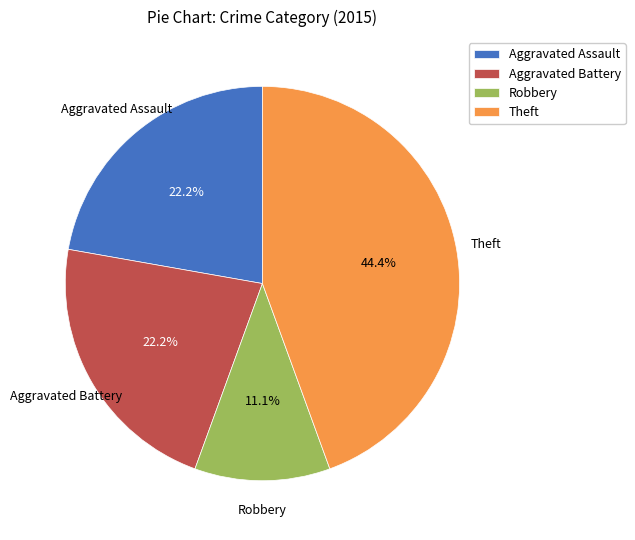

Which slice is the smallest?

Robbery